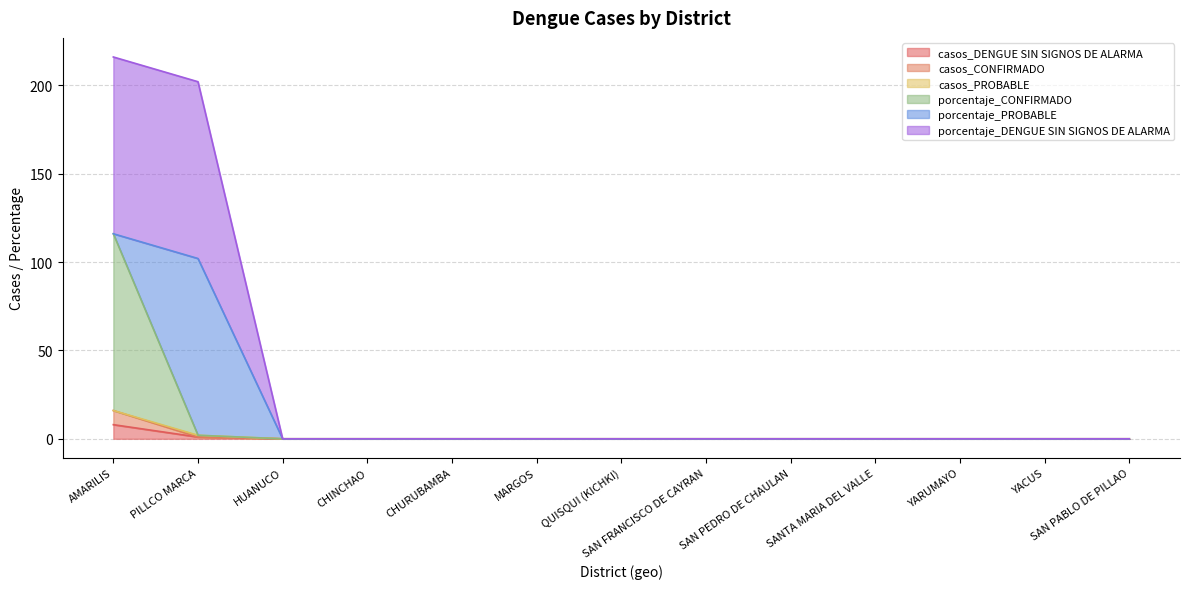

Between HUANUCO and SAN FRANCISCO DE CAYRAN, which is larger?

HUANUCO